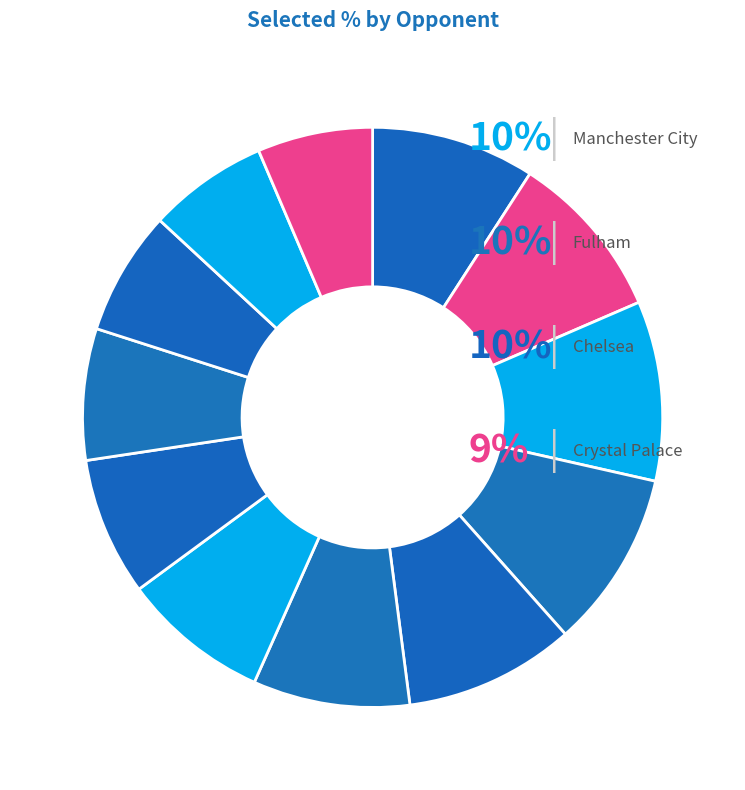

How many slices are in this pie chart?

12